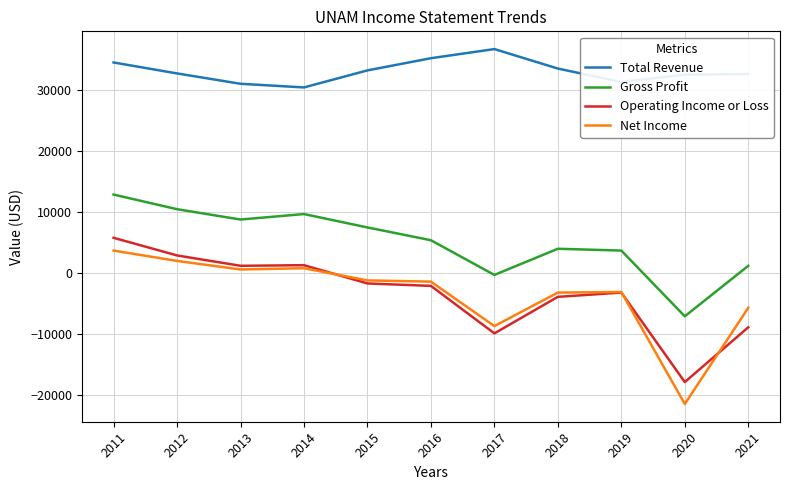

At which label does Operating Income or Loss reach its minimum?

2020